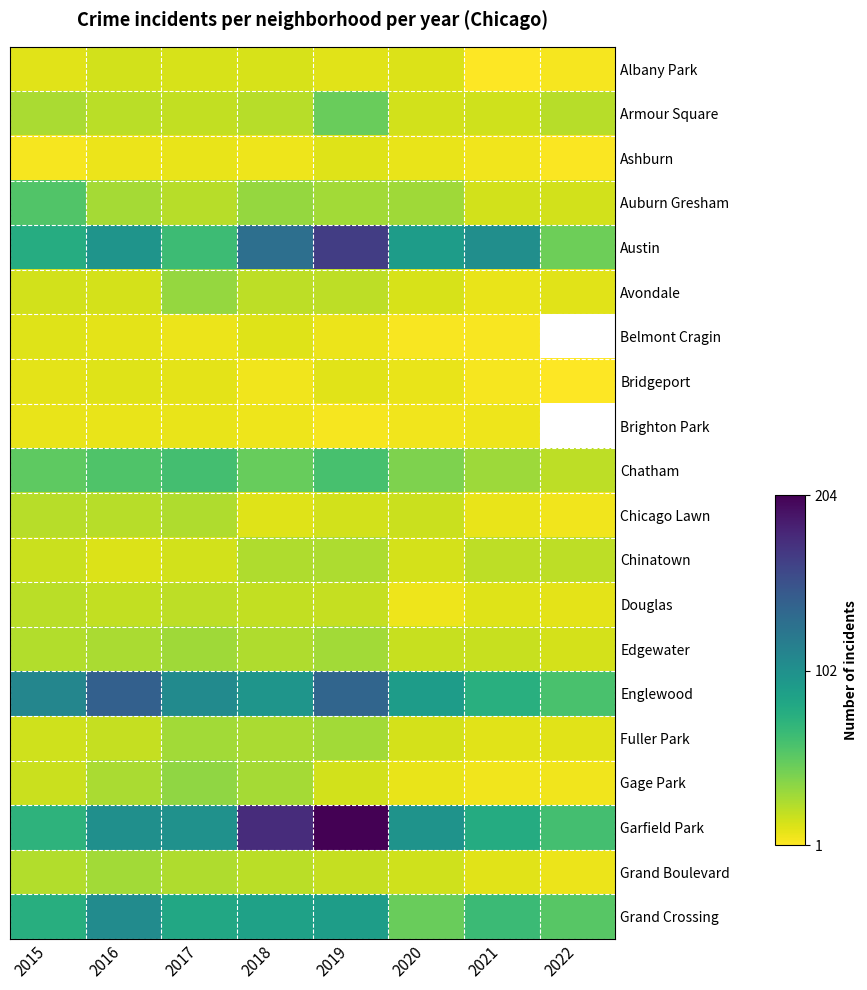

Between 2020 and 2018, which is larger?

2018